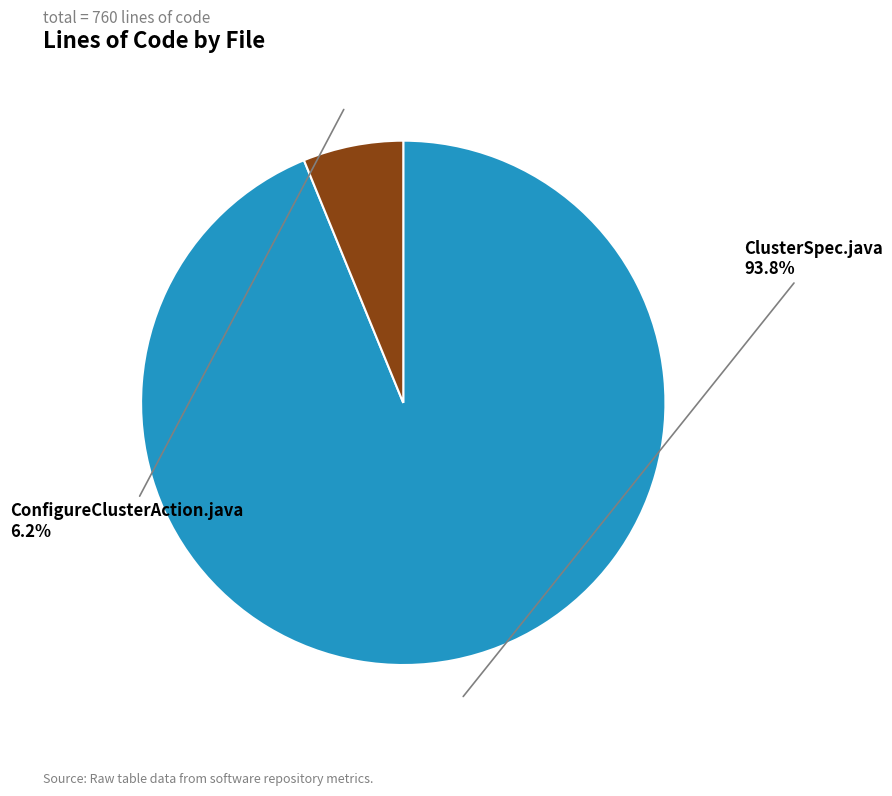

The ClusterSpec.java slice represents 94% of the pie. True or false?

True